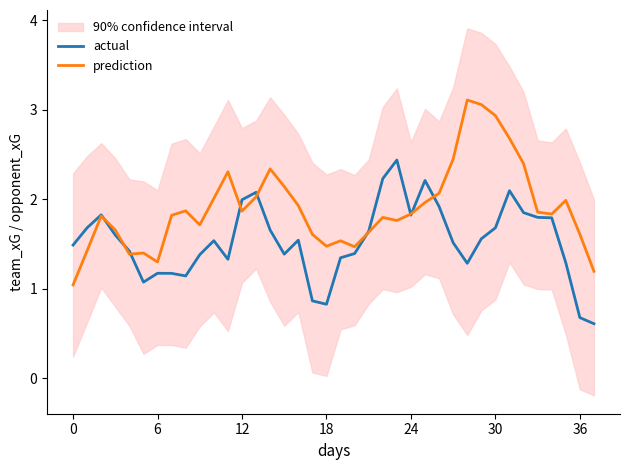

At which label does actual reach its peak?

23